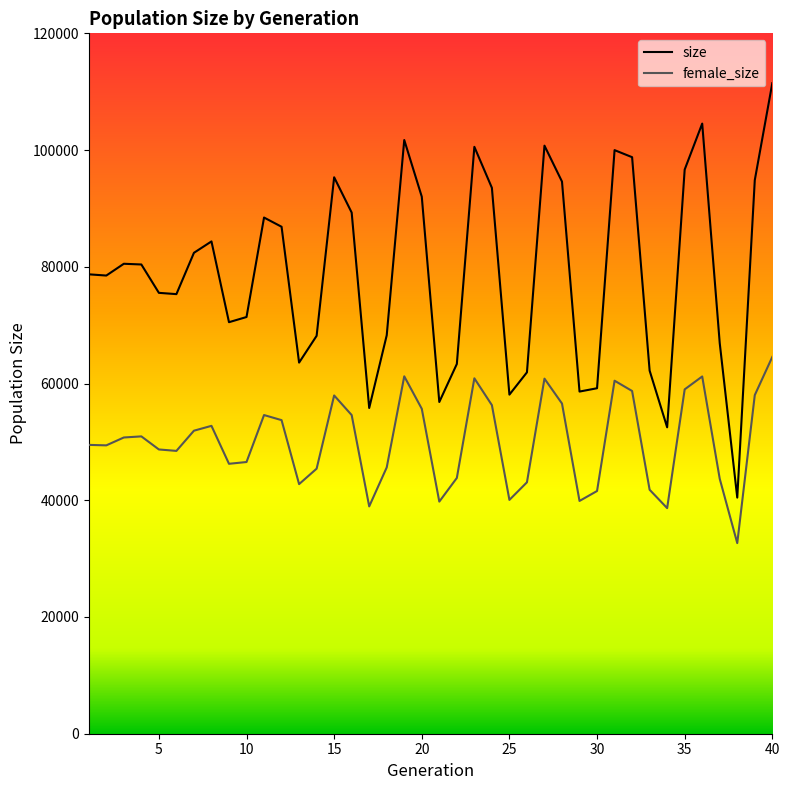

Which series has the largest total across all categories?

size